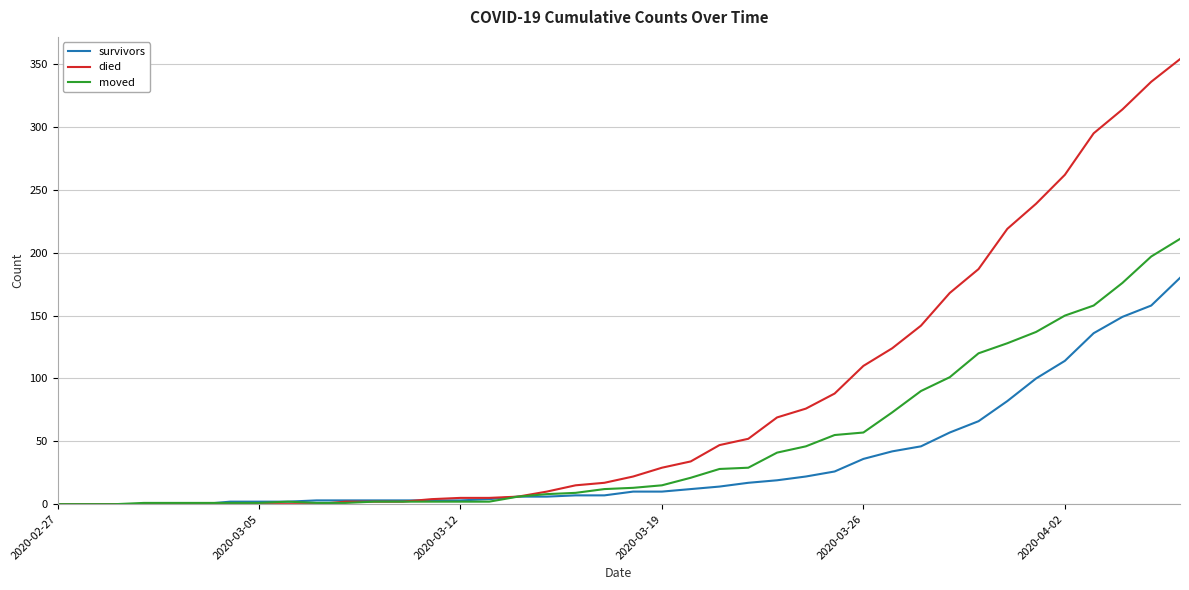

List the series in order of their peak value, highest first.

died, moved, survivors